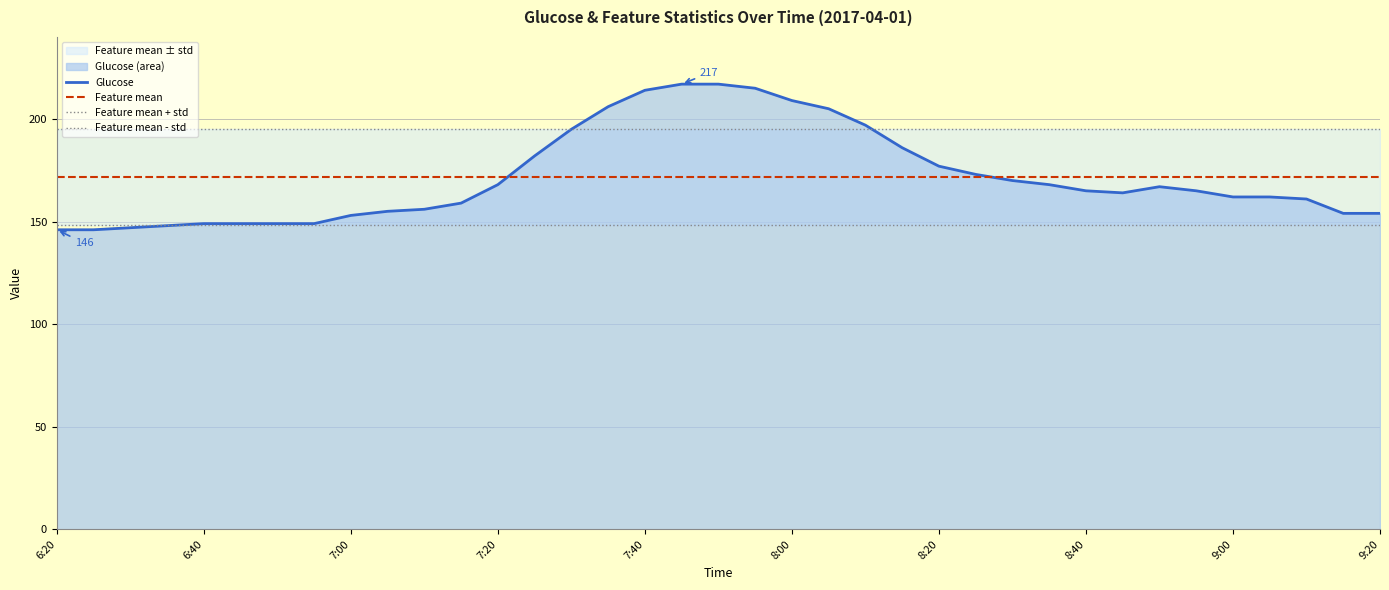

Does the chart have visible grid lines?

Yes